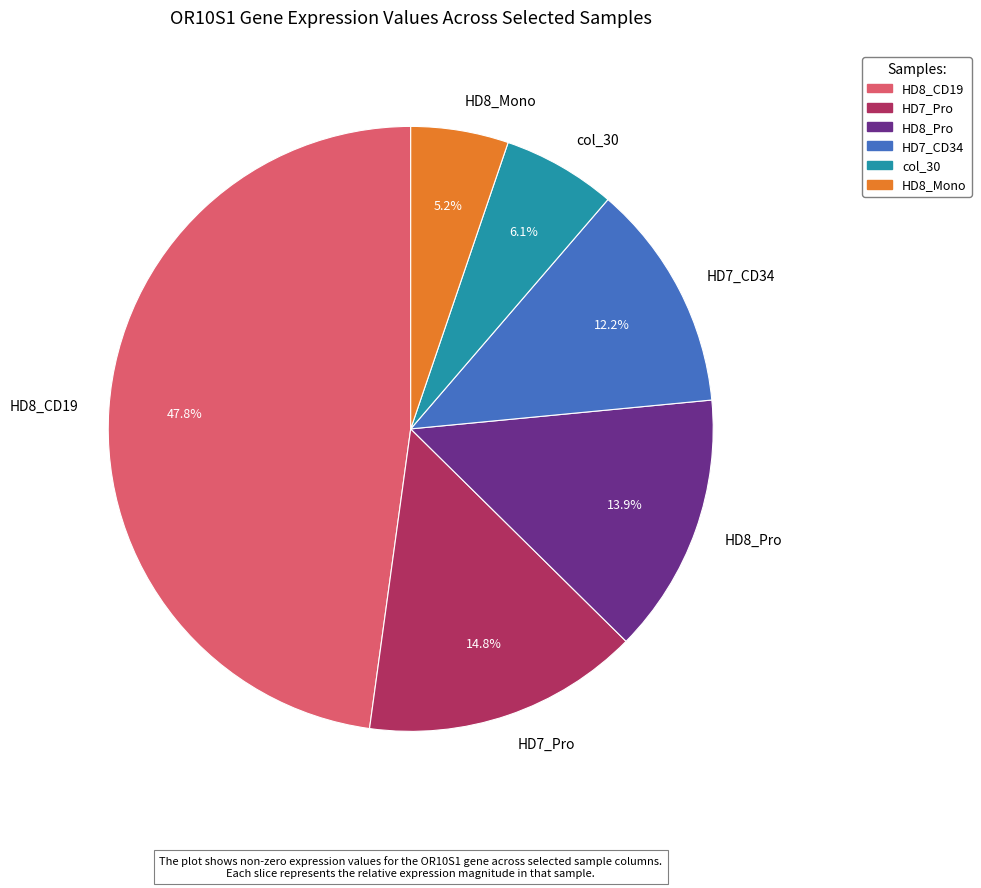

Rank the categories by value from lowest to highest.

HD8_Mono, col_30, HD7_CD34, HD8_Pro, HD7_Pro, HD8_CD19